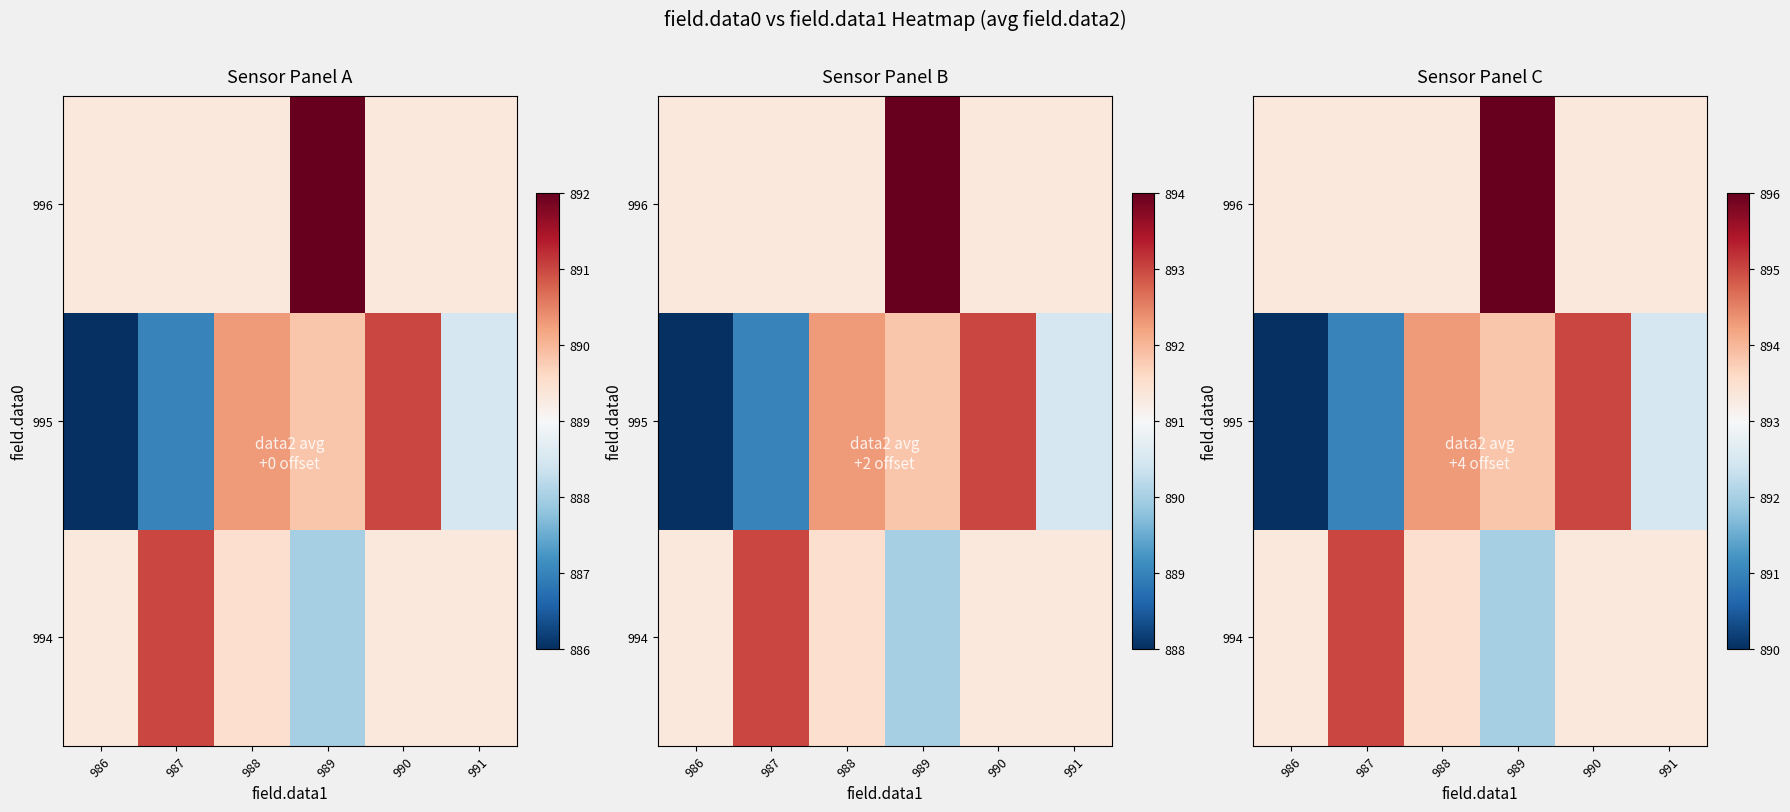

Between 991 and 987, which is larger?

987